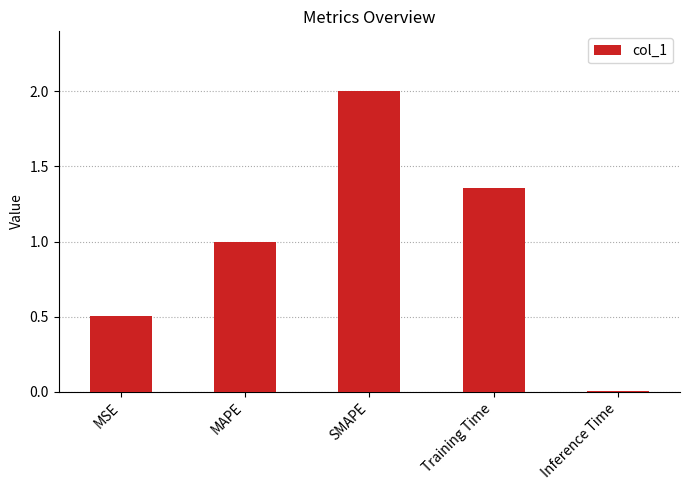

Which category has the lowest value across all series?

Inference Time